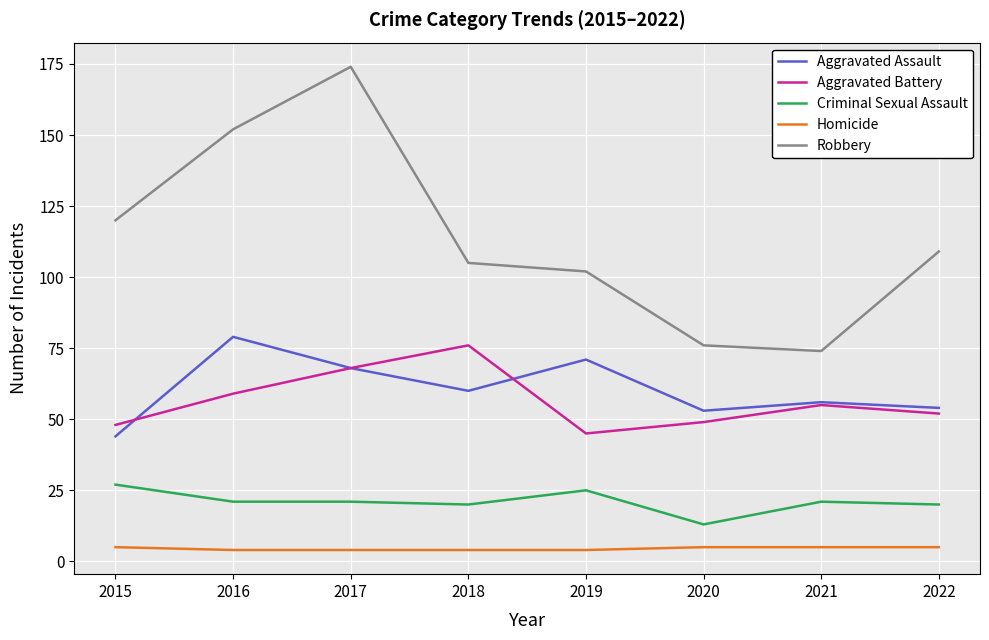

The value of Aggravated Assault at 2015 is 20. True or false?

False